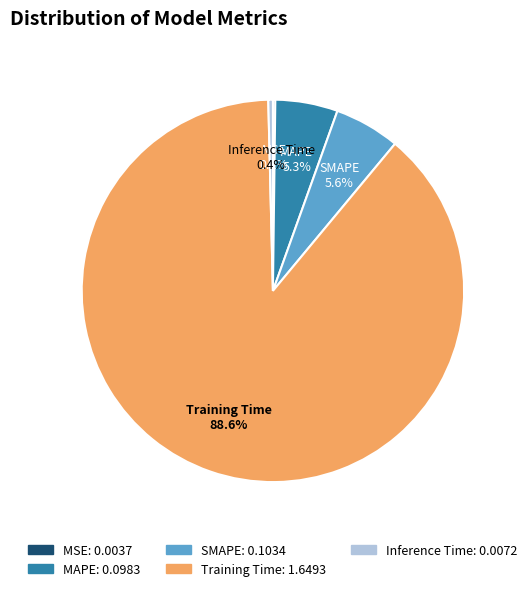

What percentage is the MAPE slice, to the nearest percent?

5%